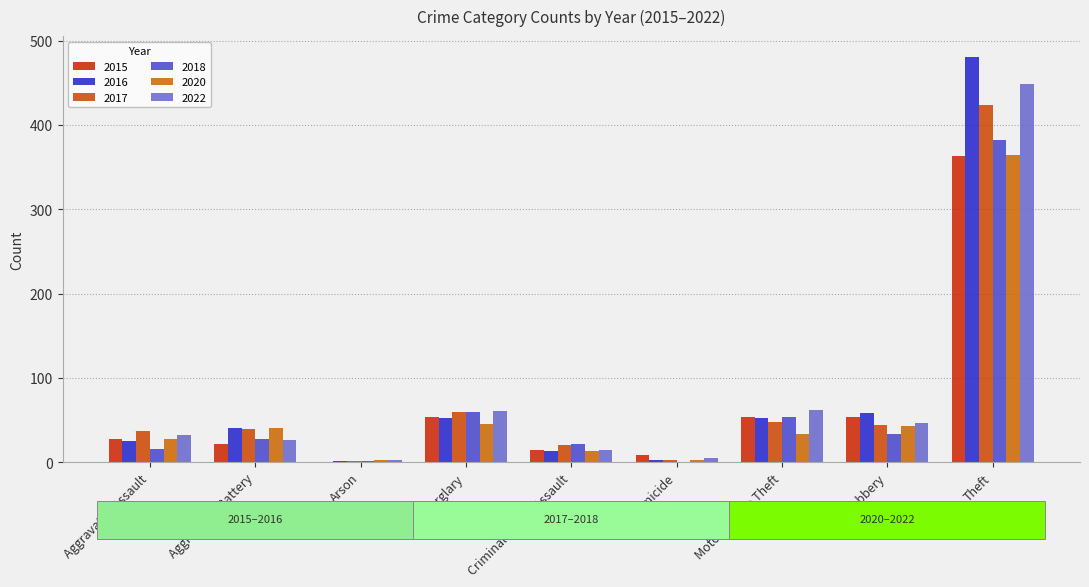

Are the bars grouped side by side (vs. stacked)?

Yes